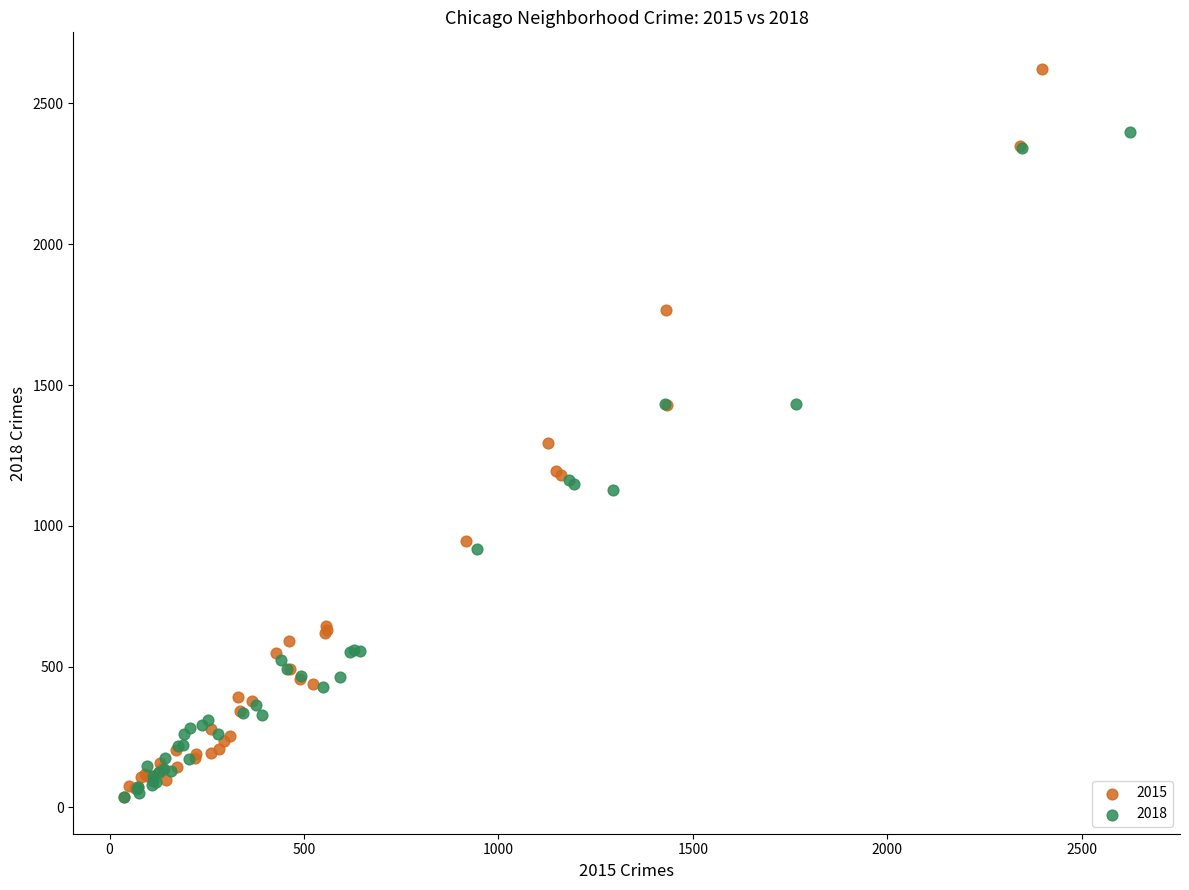

Which series reaches the maximum Y coordinate?

2015